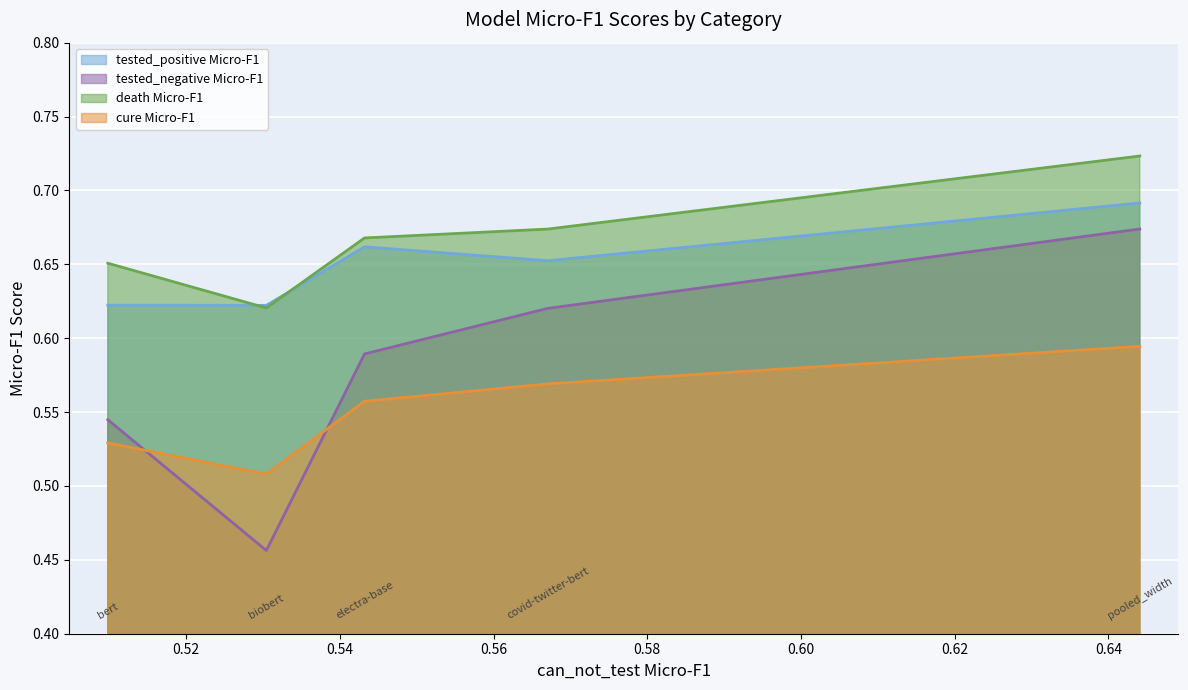

At how many categories does at least one series exceed 0?

5